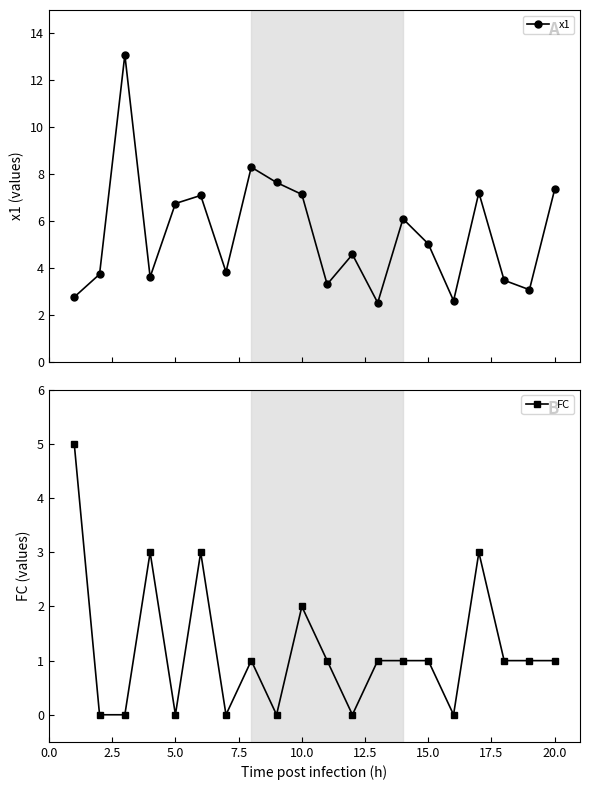

True or false: FC has more than 1 interior local peaks.

True